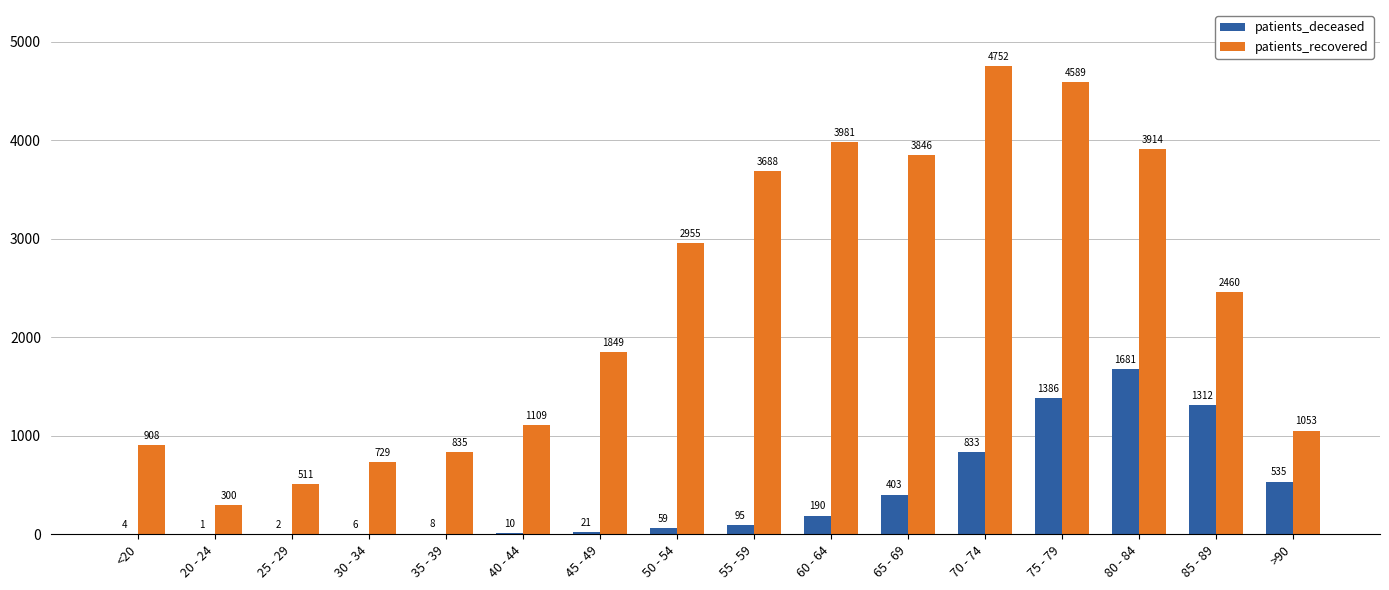

What is the sum of all patients_deceased values?

6546